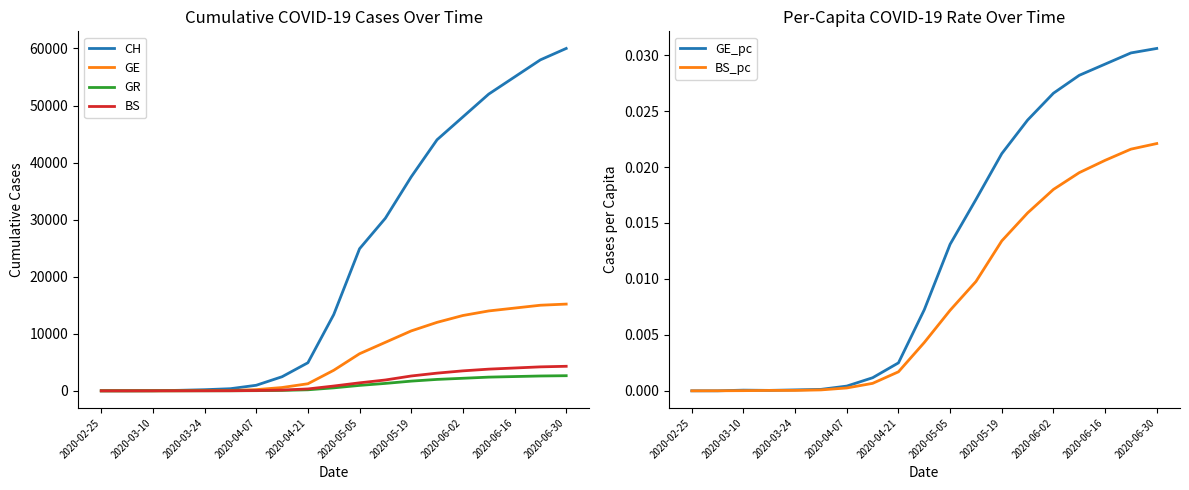

What is the maximum value for BS?

4300